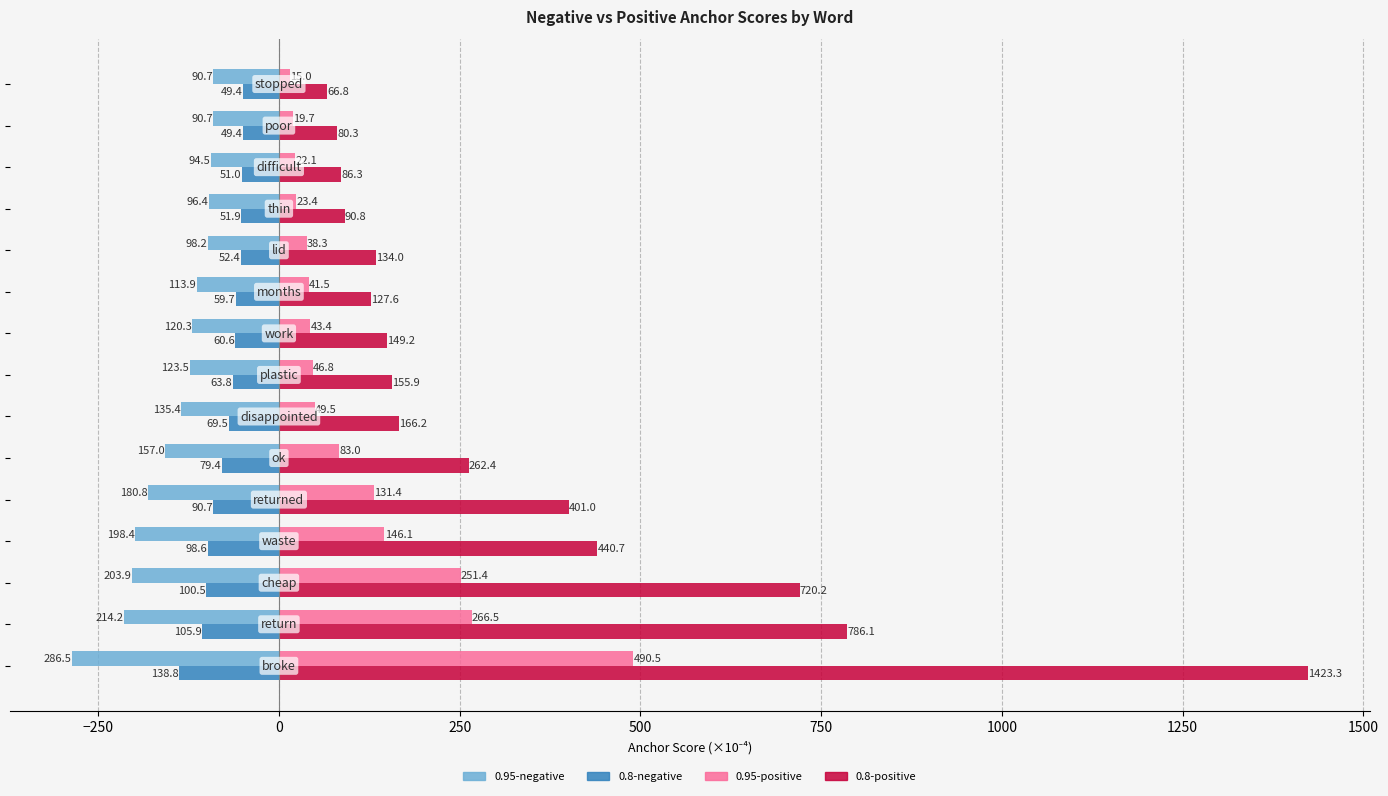

What is the greatest value displayed?

1423.3